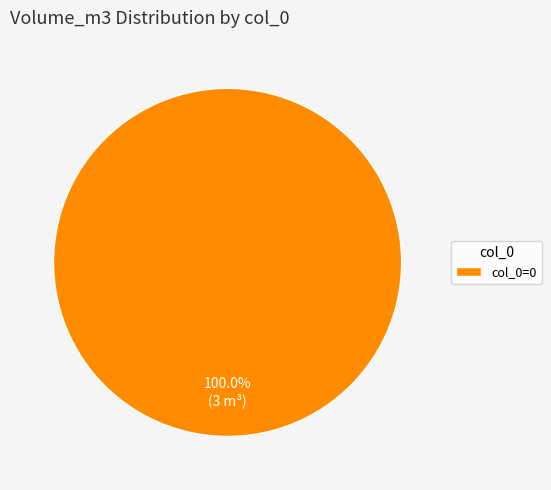

Is there any slice that represents more than half of the pie?

Yes